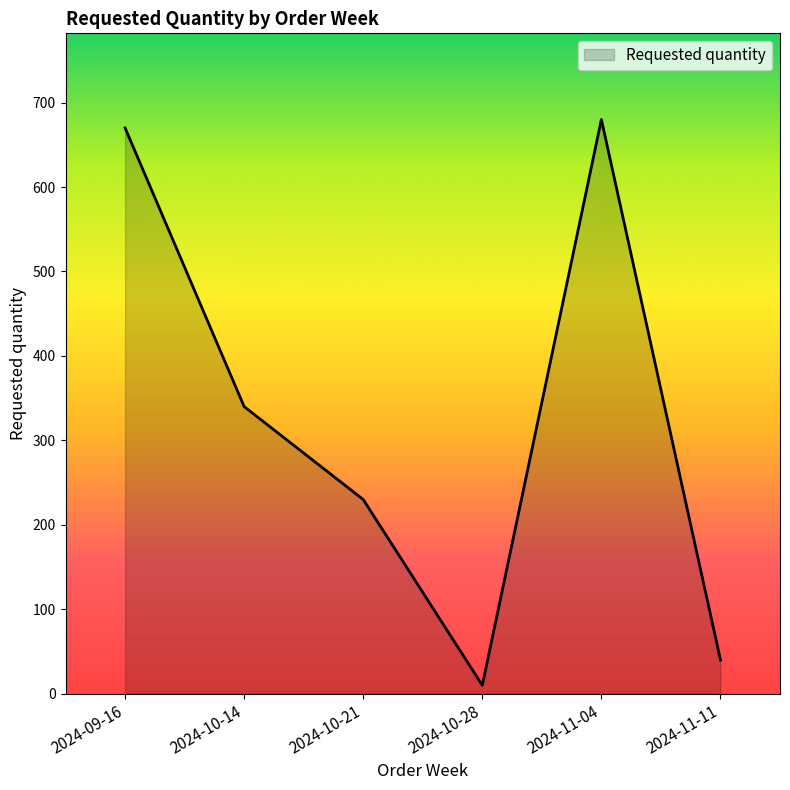

Read the value at 2024-11-04, to the nearest 100.

700